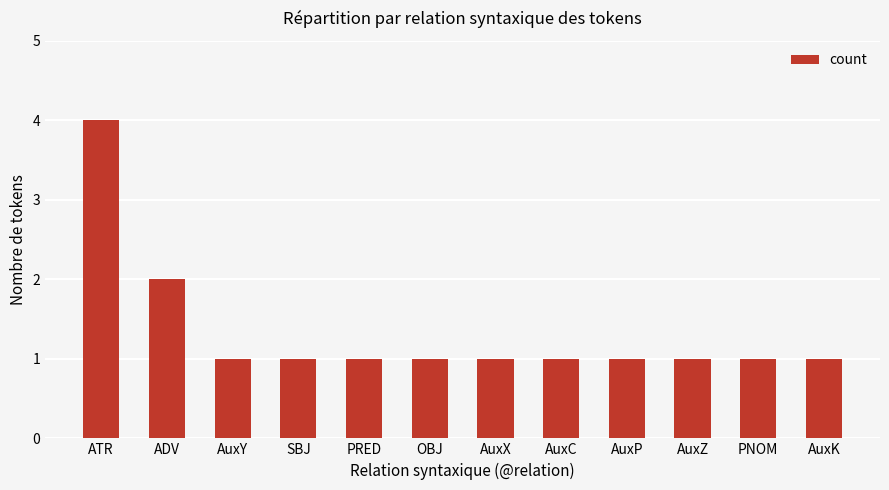

What is the difference between the maximum and minimum values?

3